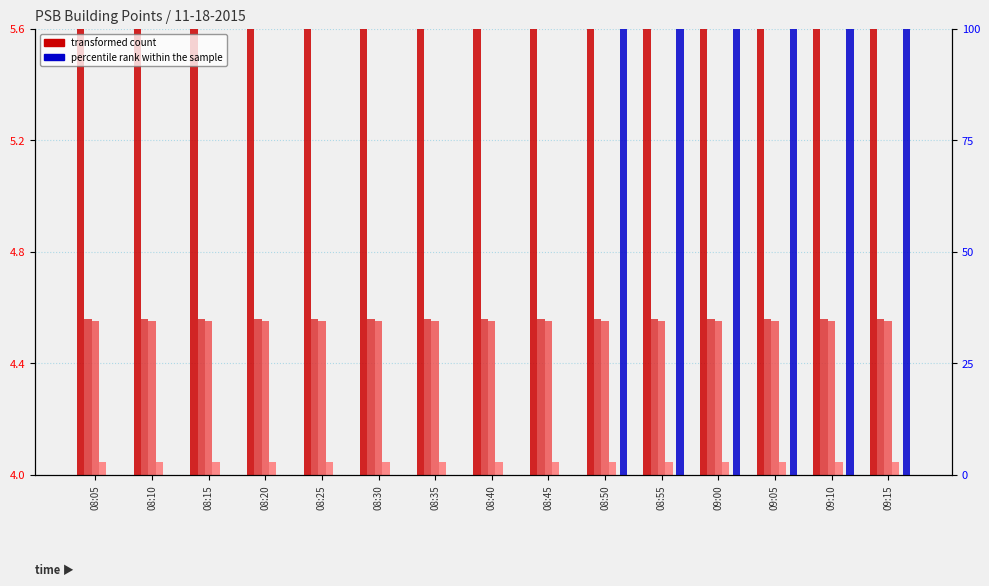

Reading left to right, extract all data points from this chart.

BAC_227080_AI_35: 5.6	5.6	5.6	5.6	5.6	5.6	5.6	5.6	5.6	5.6	5.6	5.6	5.6	5.6	5.6
BAC_227081_AI_35: 4.6	4.6	4.6	4.6	4.6	4.6	4.6	4.6	4.6	4.6	4.6	4.6	4.6	4.6	4.6
PSB.PWR.1CLDPA: 4.6	4.6	4.6	4.6	4.6	4.6	4.6	4.6	4.6	4.6	4.6	4.6	4.6	4.6	4.6
PSB.PWR.2CHDPA: 4.0	4.0	4.0	4.0	4.0	4.0	4.0	4.0	4.0	4.0	4.0	4.0	4.0	4.0	4.0
PSB.PWR.2HDPA: 4.0	4.0	4.0	4.0	4.0	4.0	4.0	4.0	4.0	4.0	4.0	4.0	4.0	4.0	4.0
PSB.PWR.4DPELV: 0.0	0.0	0.0	0.0	0.0	0.0	0.0	0.0	0.0	100.0	100.0	100.0	100.0	100.0	100.0